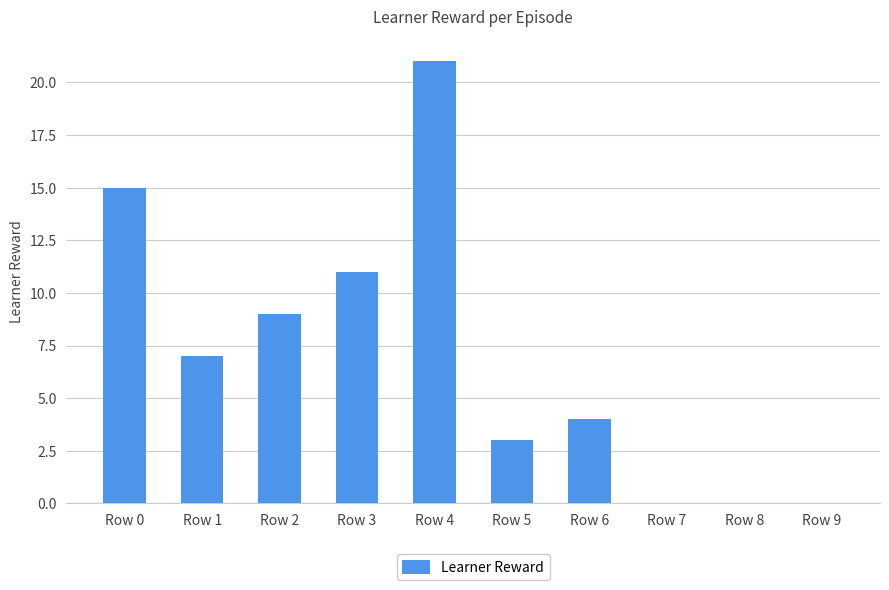

What is the sum of all values?

70